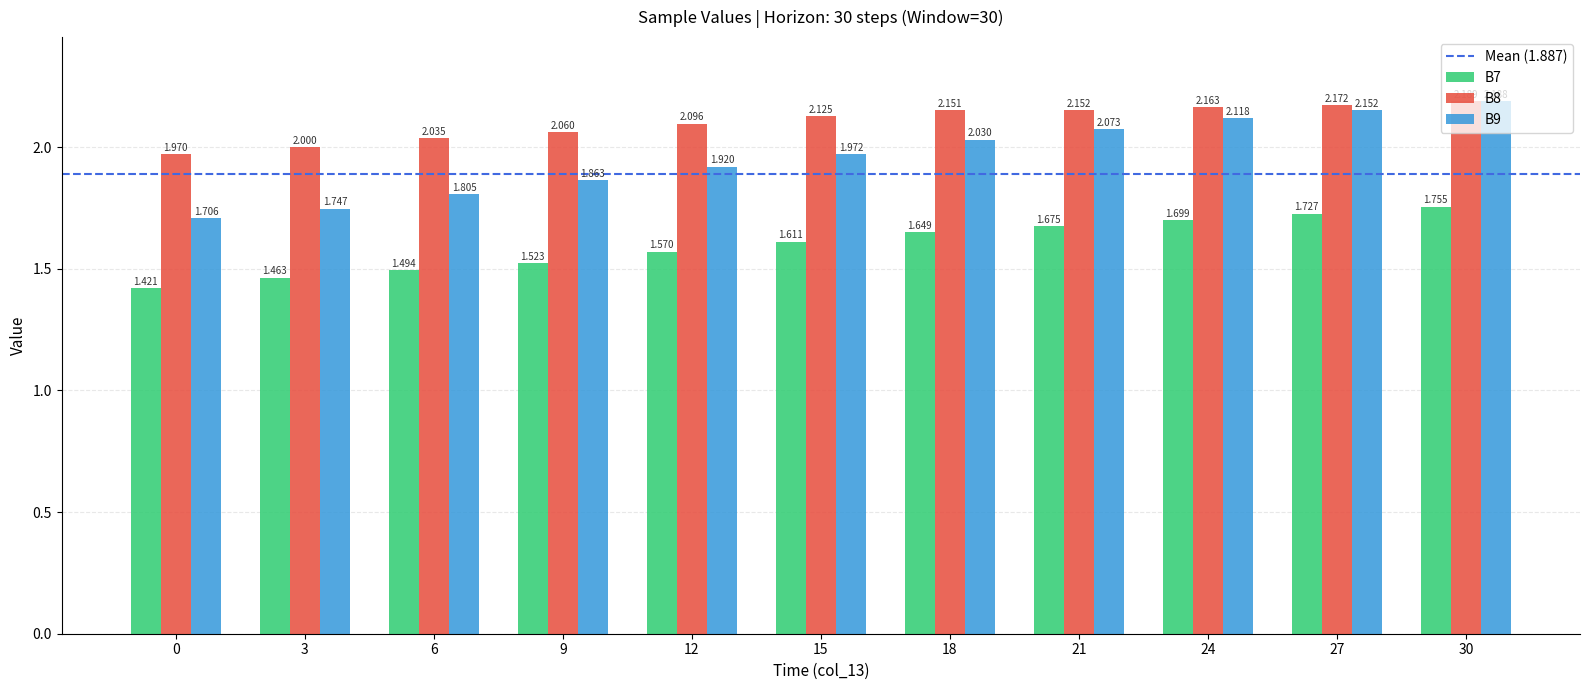

List the labels in order of B7 value, smallest first.

0, 3, 6, 9, 12, 15, 18, 21, 24, 27, 30